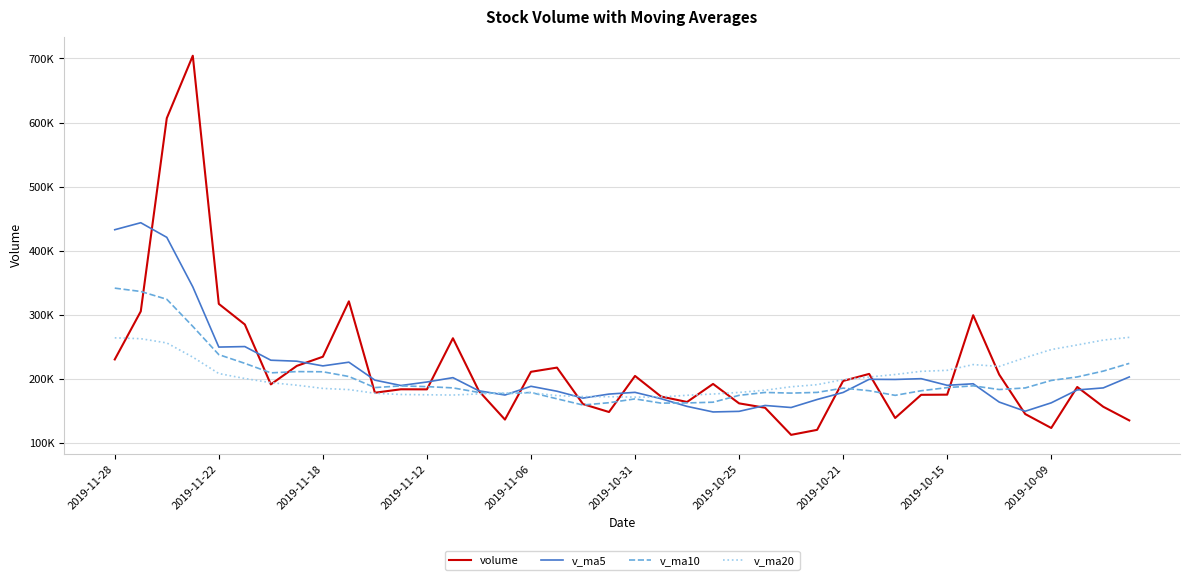

What is the value of the volume point at the 29th from the left?

196628.2